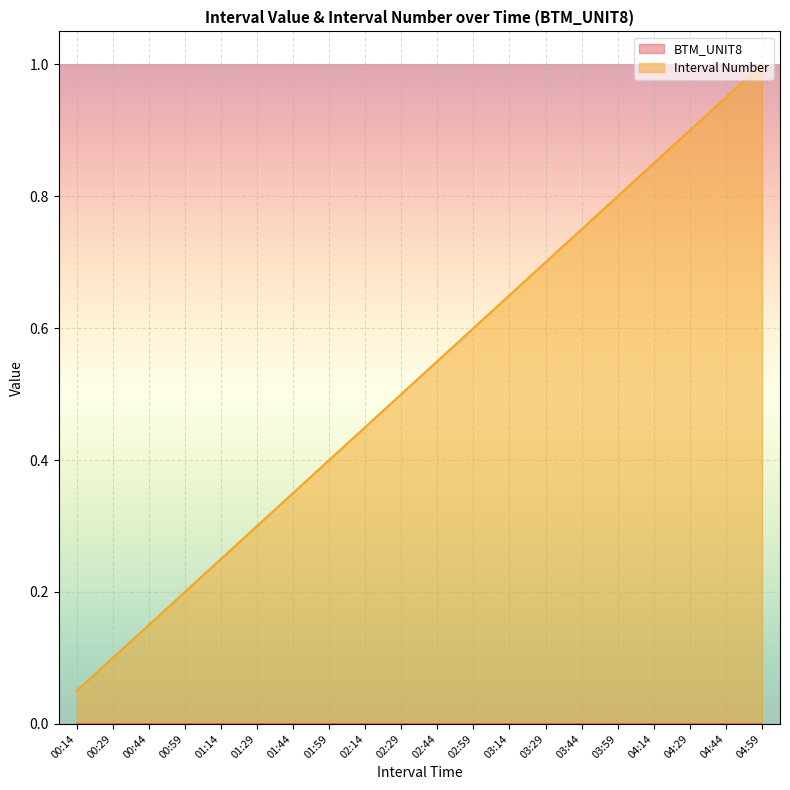

The chart shows a value of 1.1 at 03:59. True or false?

False